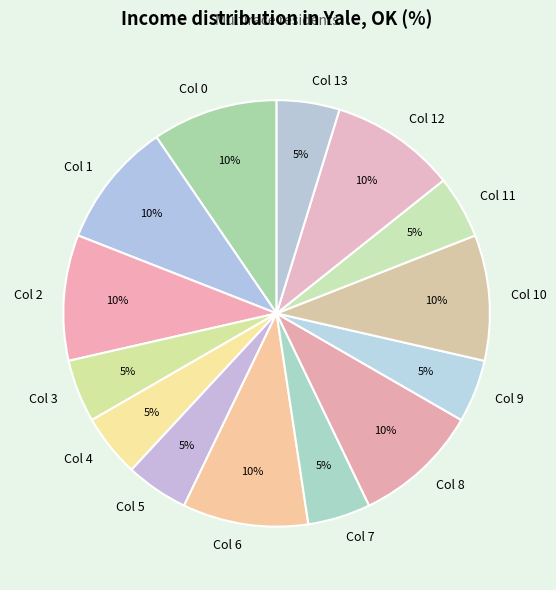

Do Col 4 and Col 8 together represent more than half of the pie?

No